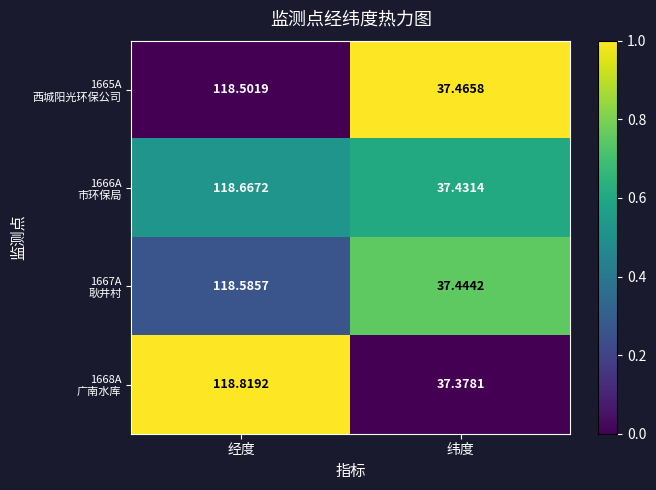

Which label corresponds to the largest value in the chart?

经度